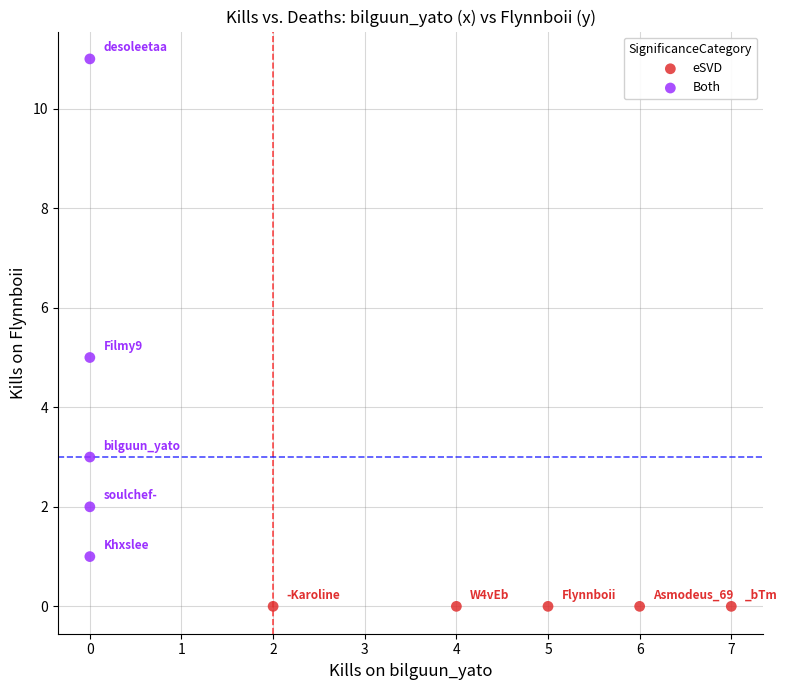

Which series reaches the minimum Y coordinate?

eSVD